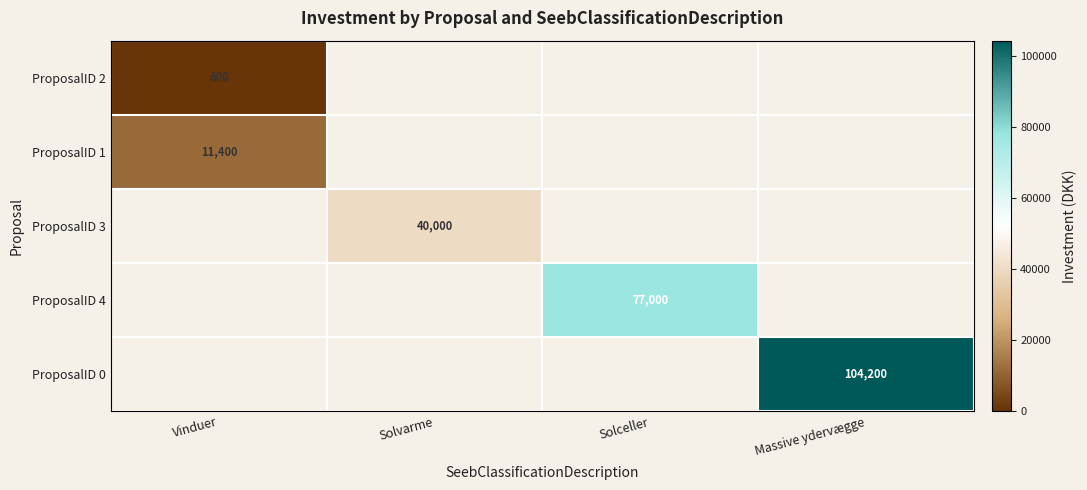

Is it true that ProposalID 2 equals 600 at Vinduer?

True